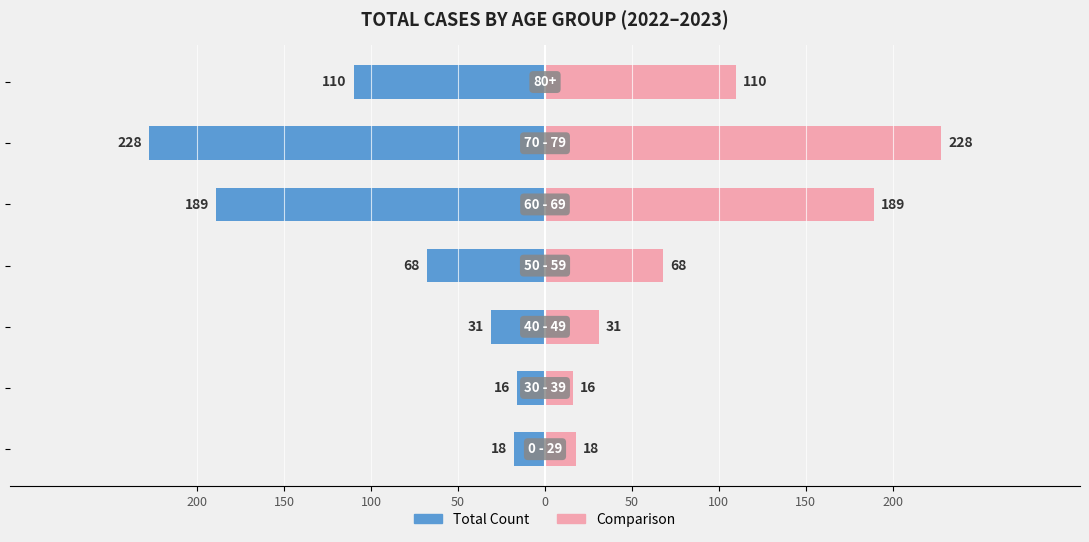

Which series has the widest spread of values?

Total Count